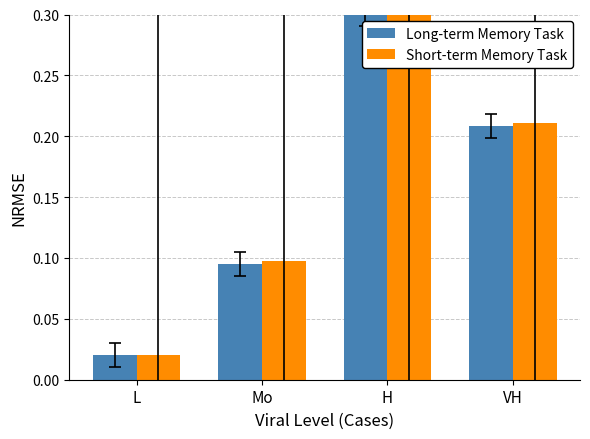

List the labels in order of Long-term Memory Task value, largest first.

H, VH, Mo, L